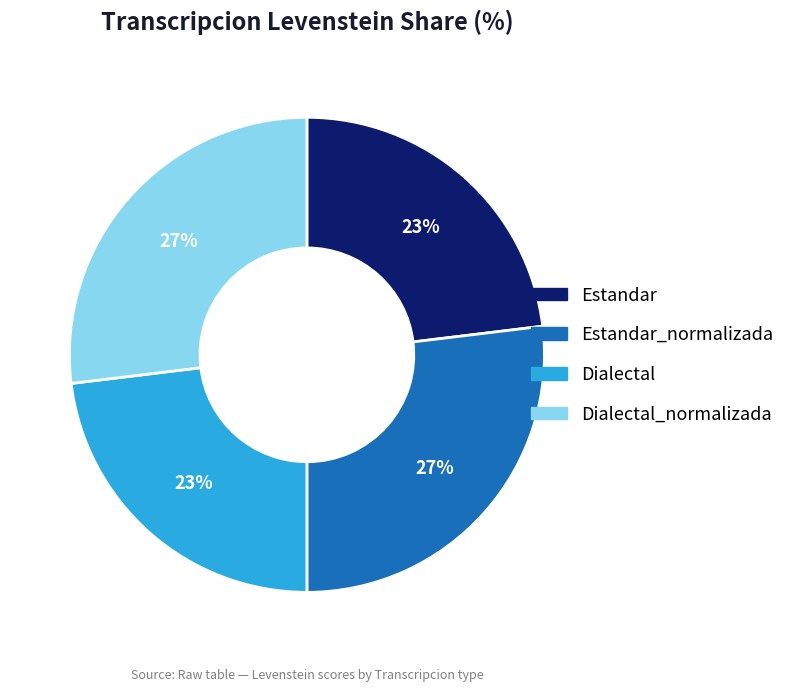

Does Dialectal_normalizada represent more than half of the total?

No